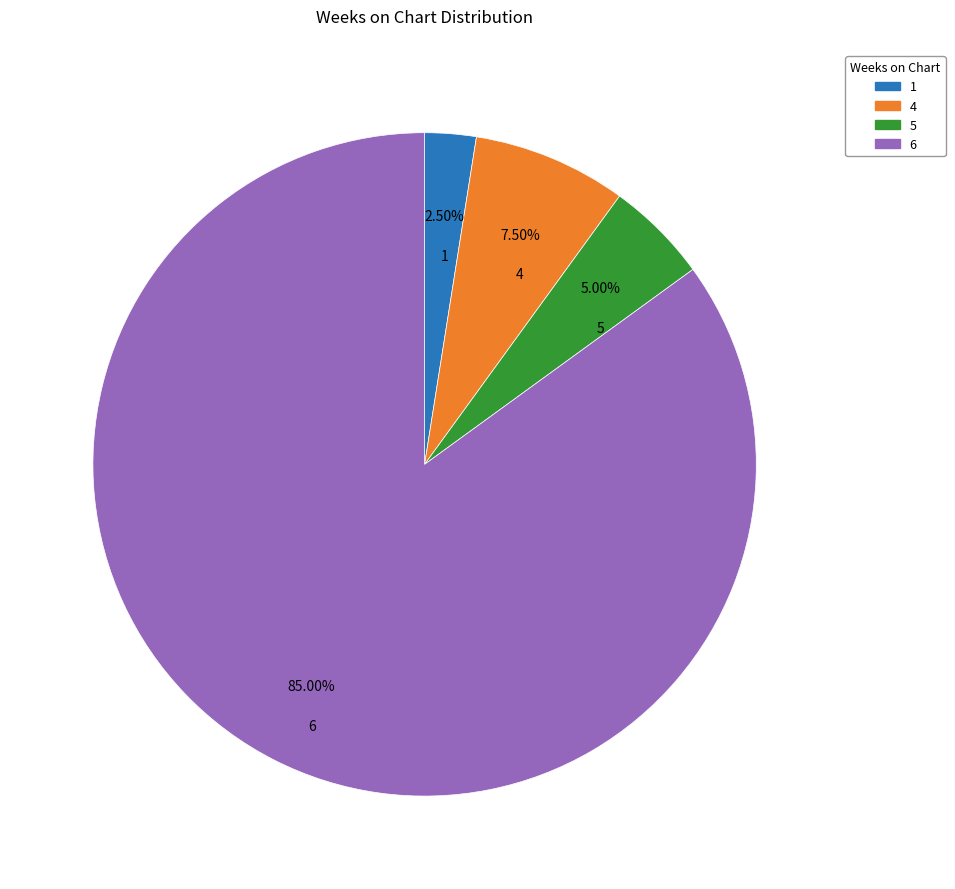

Which category accounts for the majority?

6